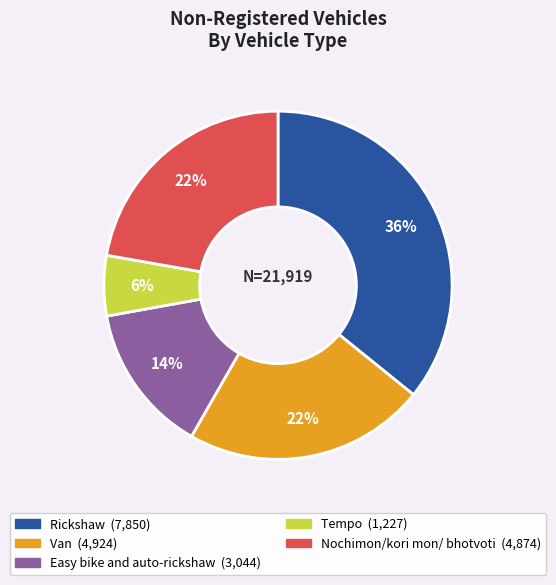

To the nearest percent, what is the difference between the largest and smallest slice percentages?

30%